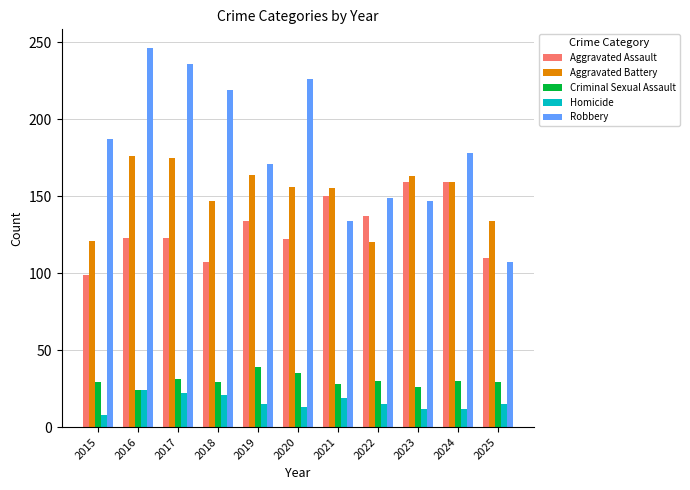

Rank the series at 2020 from lowest to highest value.

Homicide, Criminal Sexual Assault, Aggravated Assault, Aggravated Battery, Robbery